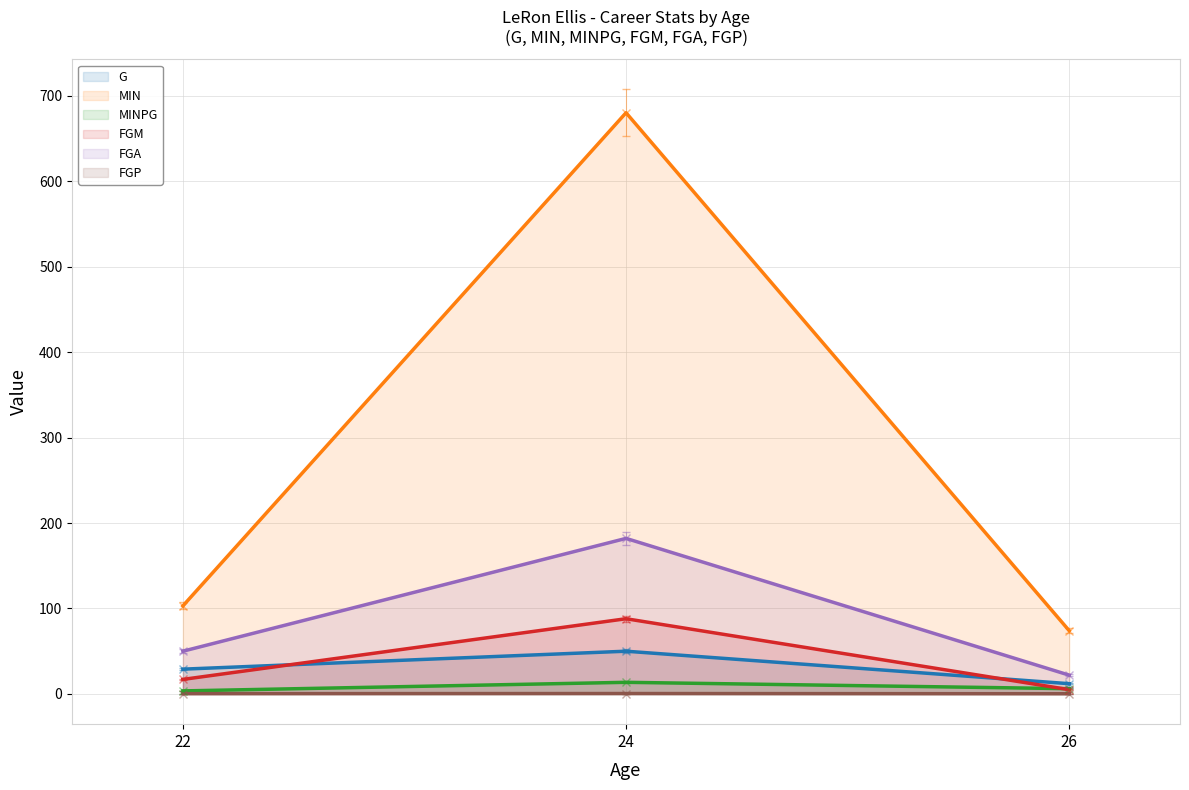

The MINPG series shows 3.6 at 22. True or false?

True